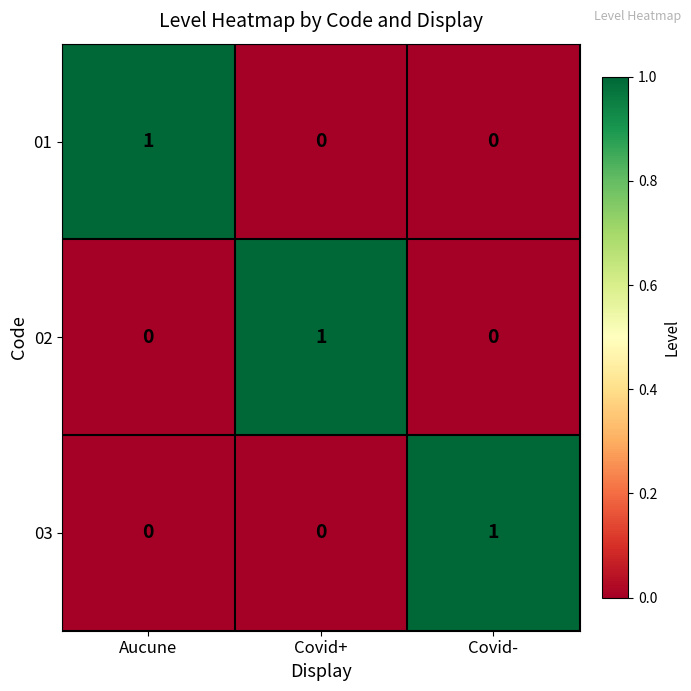

The 01 series shows 1 at Aucune. True or false?

True